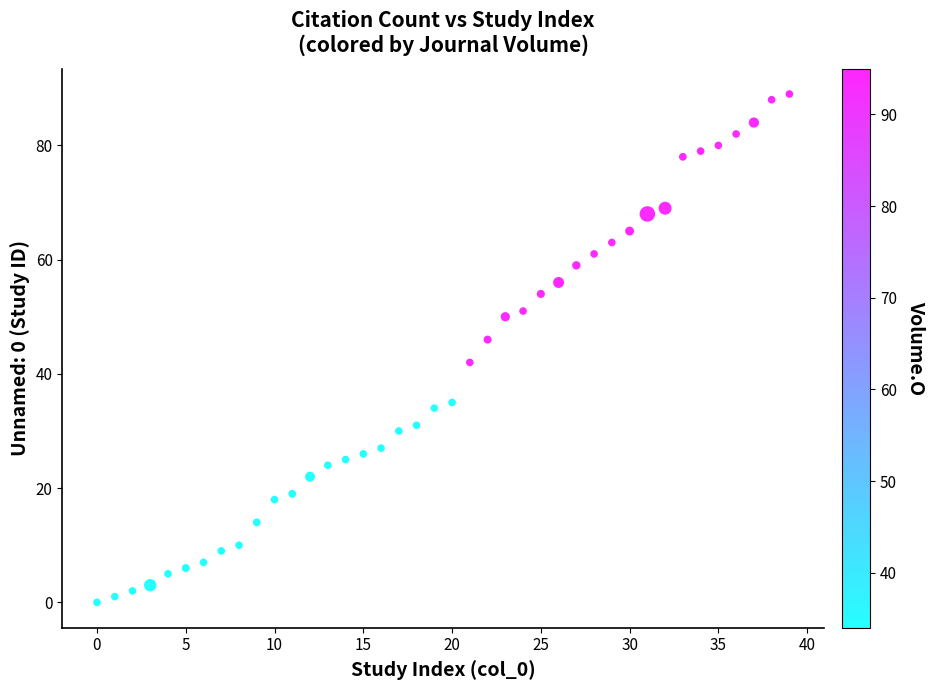

What is the range of Y values (max minus min)?

89